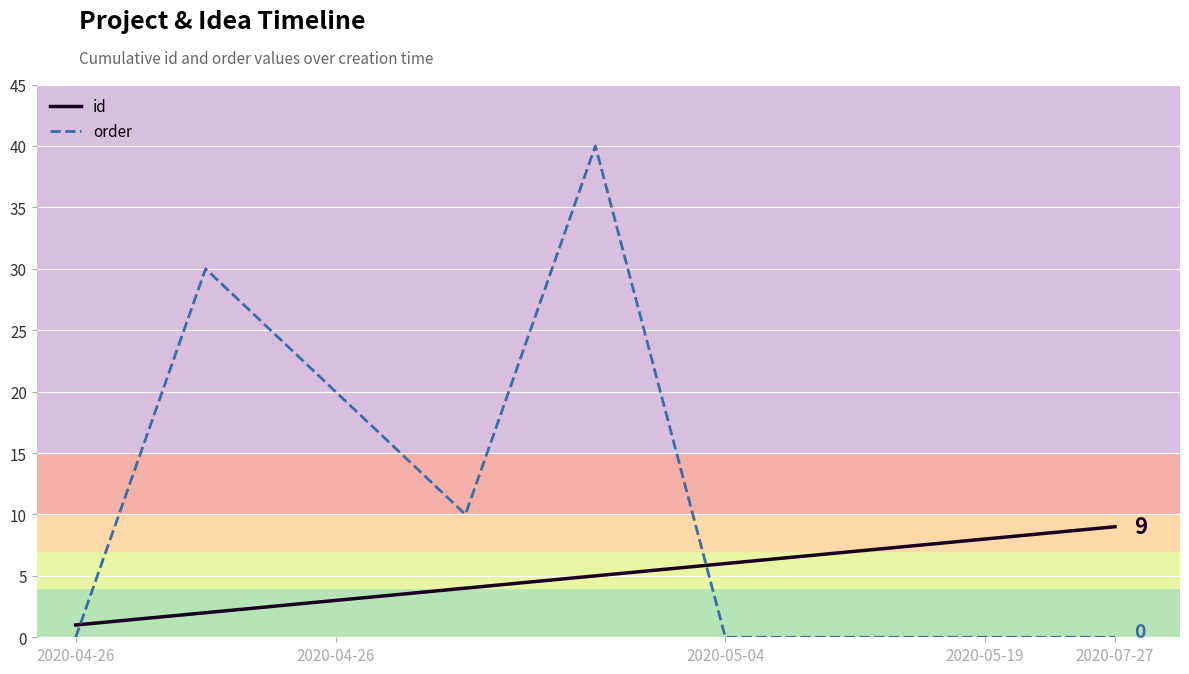

Which series has the widest spread of values?

order